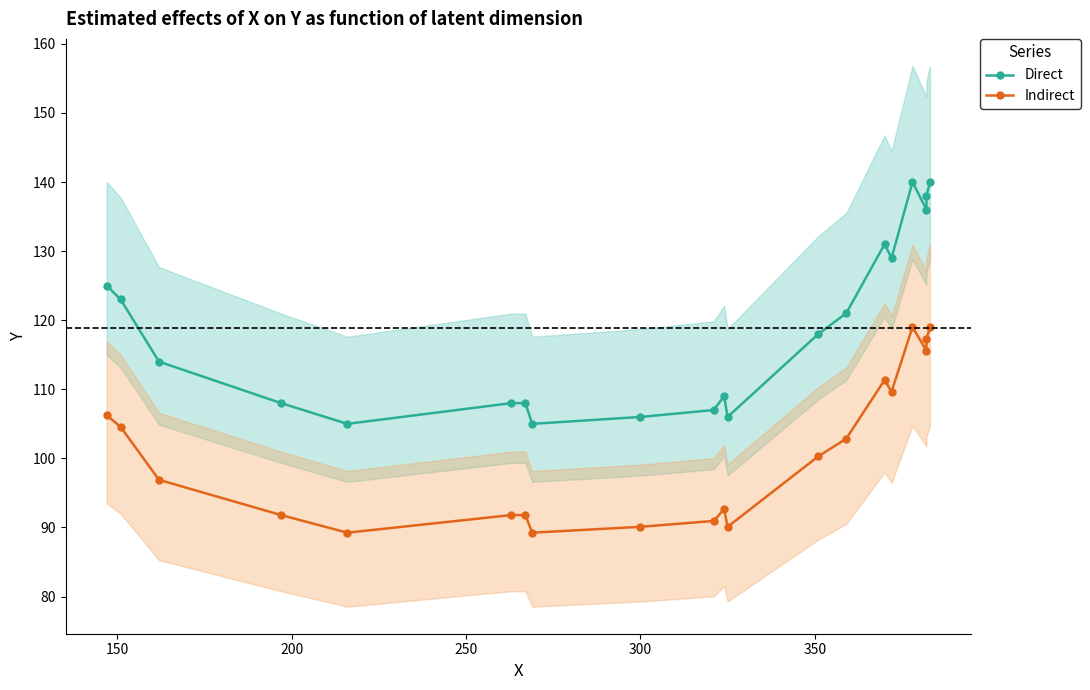

What is the maximum value for Indirect?

119.0